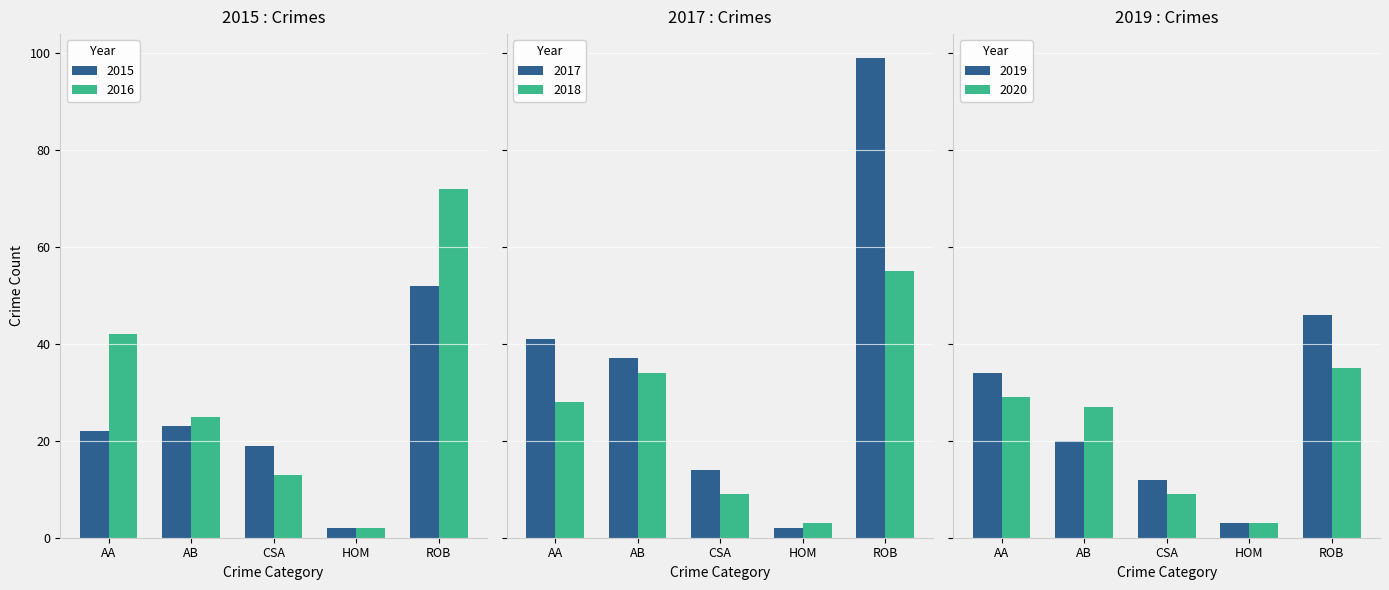

At which label does 2016 reach its peak?

ROB